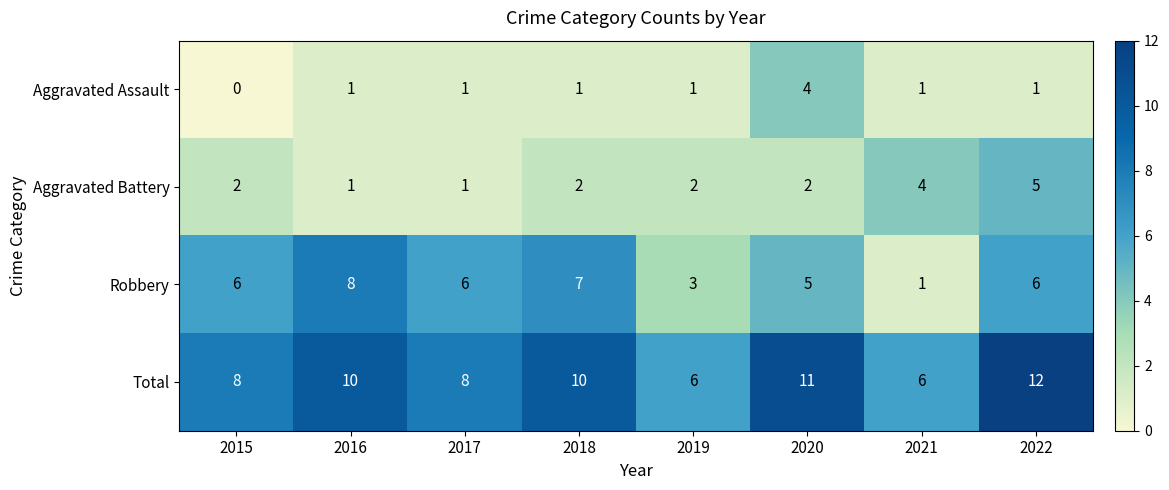

Is it true that Aggravated Assault equals 1 at 2019?

True